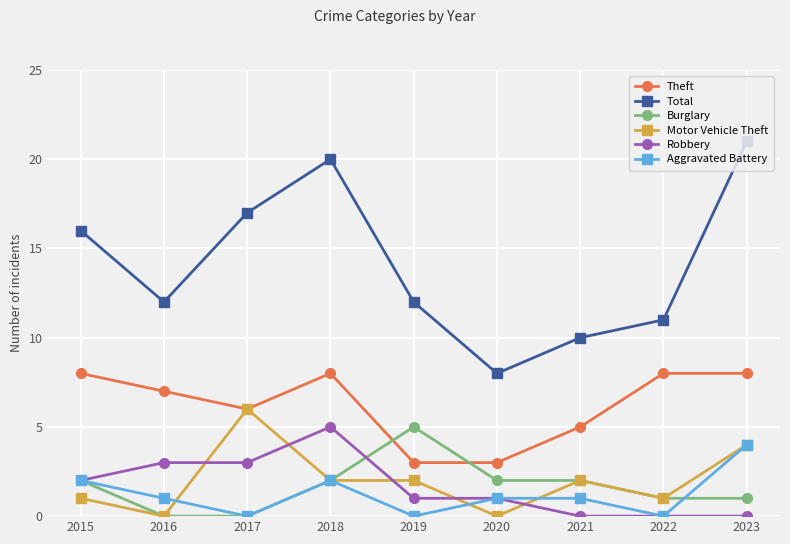

Which series has the largest total across all categories?

Total